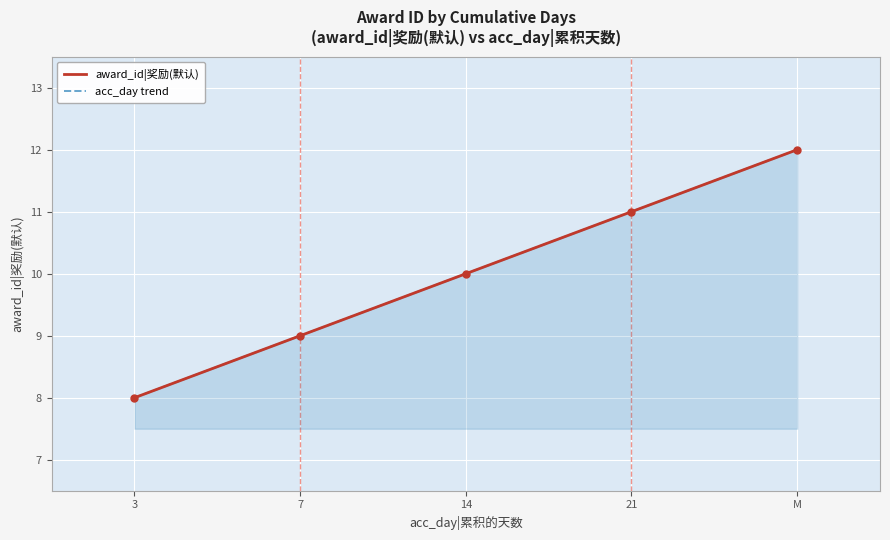

Where is award_id|奖励(默认) nearest to the value 10?

14